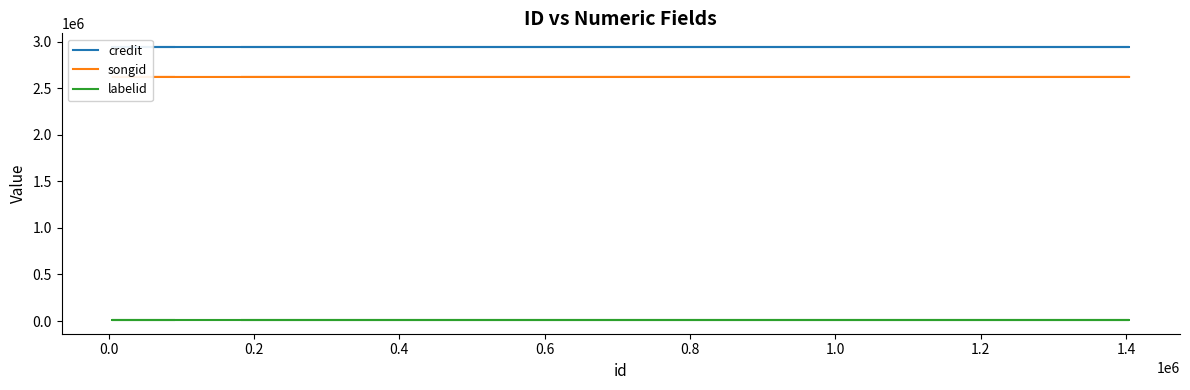

At which label does songid reach its peak?

0.4